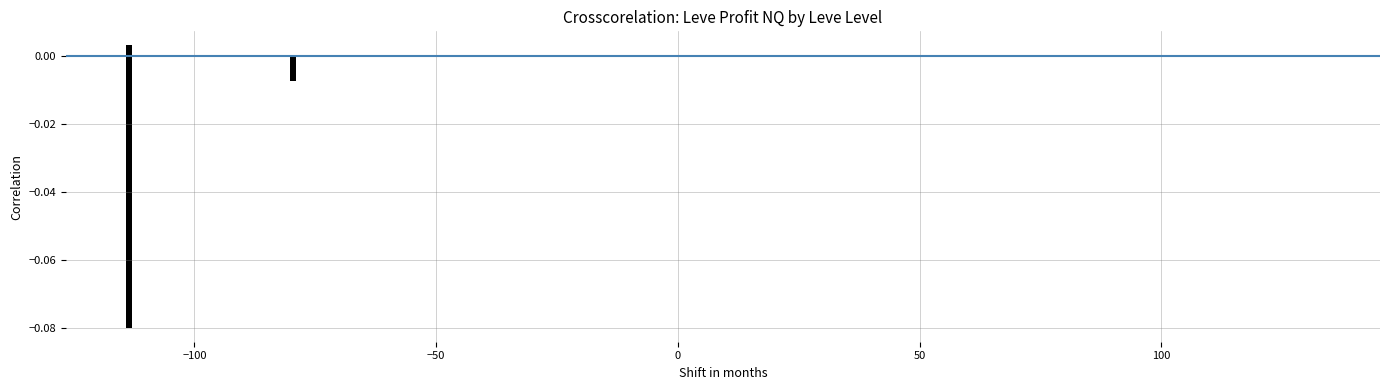

Does the chart contain any negative values?

Yes